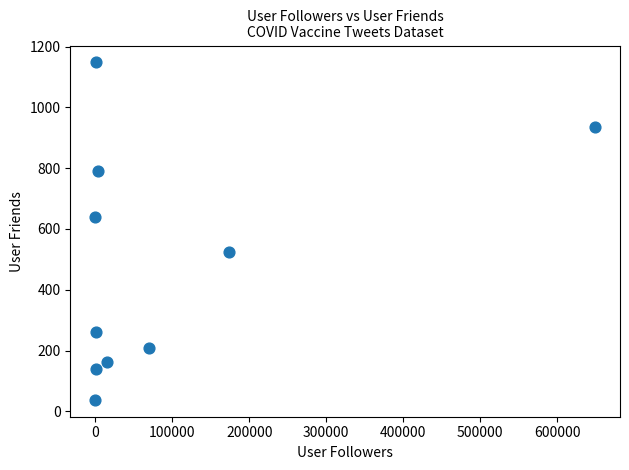

What Y value in the scatter plot is closest to 593?

641